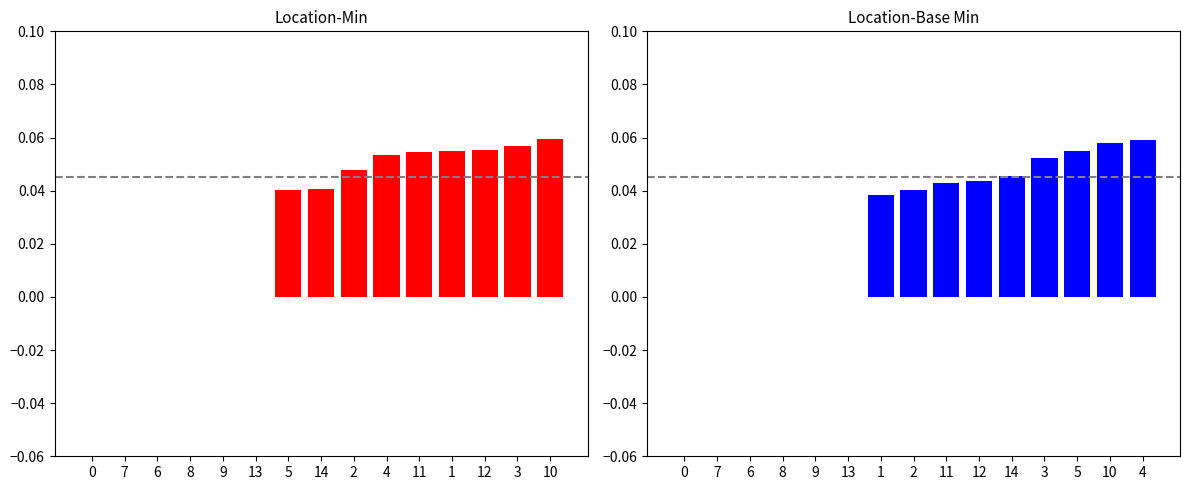

Is the value of Min at 13 greater than the value of Base Min at 13?

No